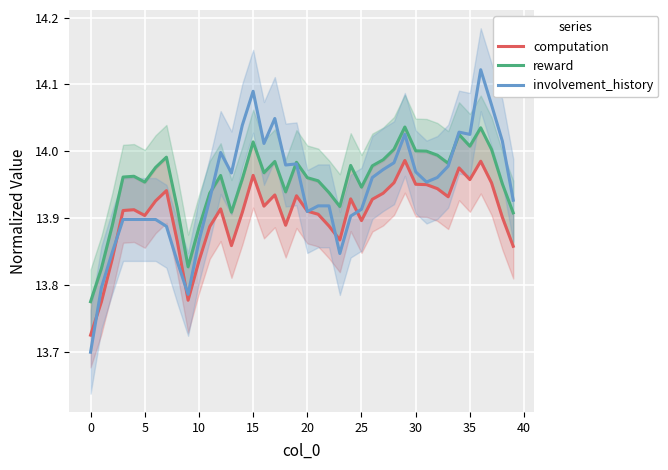

Reading left to right, what are all the values shown in this chart?

computation: 13.7	13.8	13.8	13.9	13.9	13.9	13.9	13.9	13.9	13.8	13.8	13.9	13.9	13.9	13.9	14.0	13.9	13.9	13.9	13.9	13.9	13.9	13.9	13.9	13.9	13.9	13.9	13.9	14.0	14.0	14.0	14.0	13.9	13.9	14.0	14.0	14.0	14.0	13.9	13.9
reward: 13.8	13.8	13.9	14.0	14.0	14.0	14.0	14.0	13.9	13.8	13.9	13.9	14.0	13.9	14.0	14.0	14.0	14.0	13.9	14.0	14.0	14.0	13.9	13.9	14.0	13.9	14.0	14.0	14.0	14.0	14.0	14.0	14.0	14.0	14.0	14.0	14.0	14.0	14.0	13.9
involvement_history: 13.7	13.8	13.8	13.9	13.9	13.9	13.9	13.9	13.8	13.8	13.9	13.9	14.0	14.0	14.0	14.1	14.0	14.0	14.0	14.0	13.9	13.9	13.9	13.8	13.9	13.9	14.0	14.0	14.0	14.0	14.0	14.0	14.0	14.0	14.0	14.0	14.1	14.1	14.0	13.9